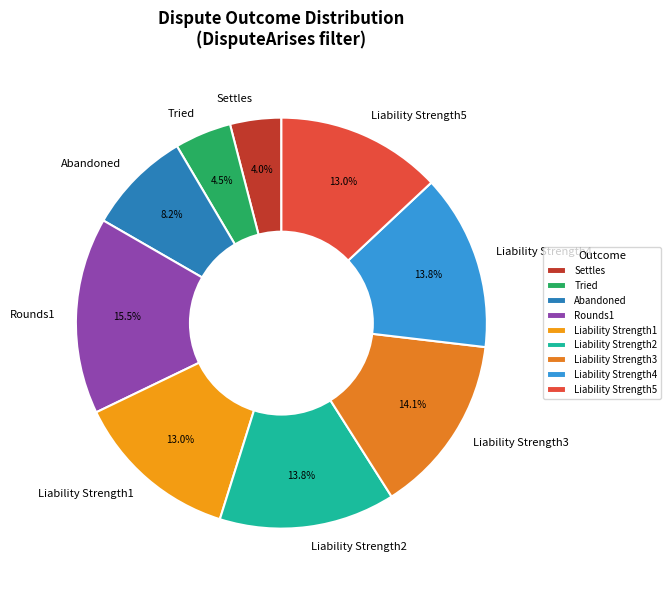

Combined, do Abandoned and Settles account for over 50%?

No